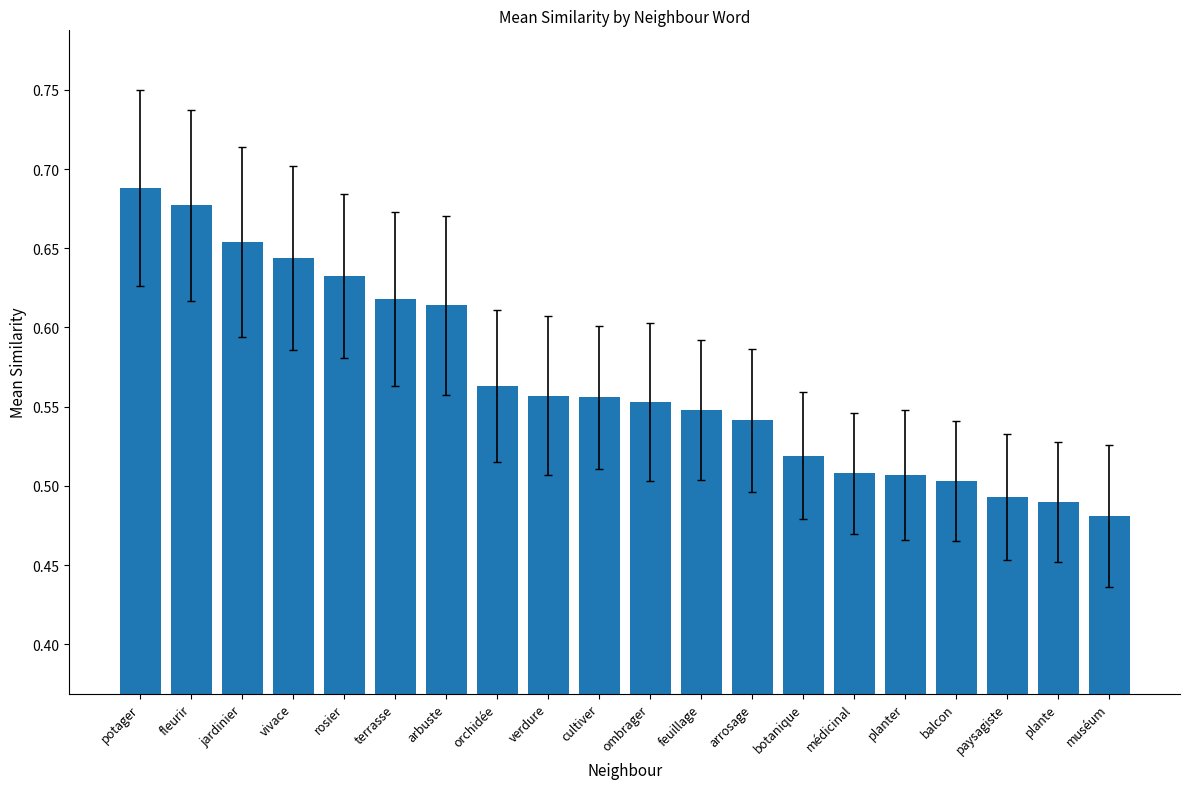

The value at botanique is 0.9. True or false?

False